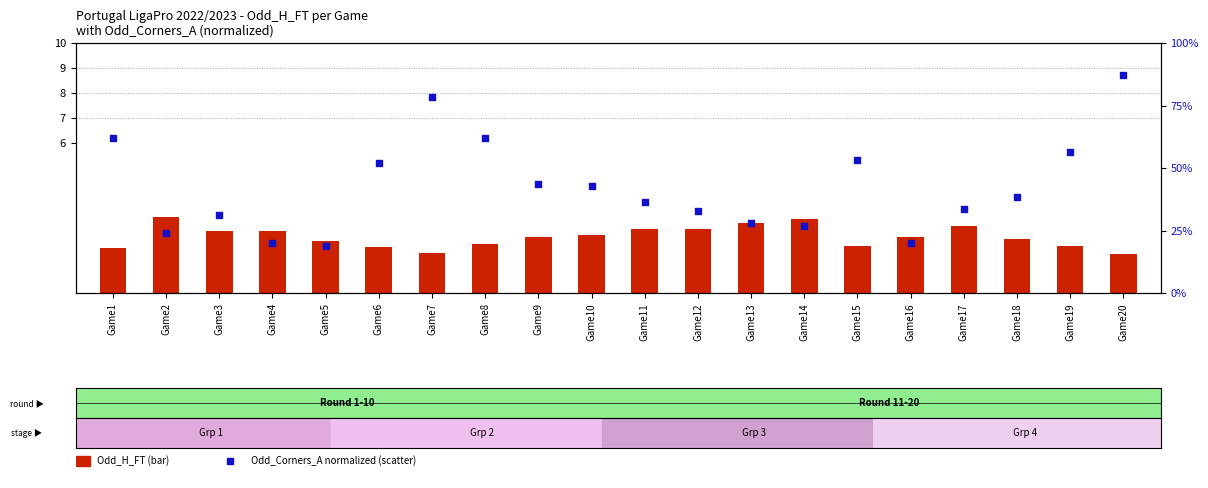

At how many categories does at least one series exceed 13?

20